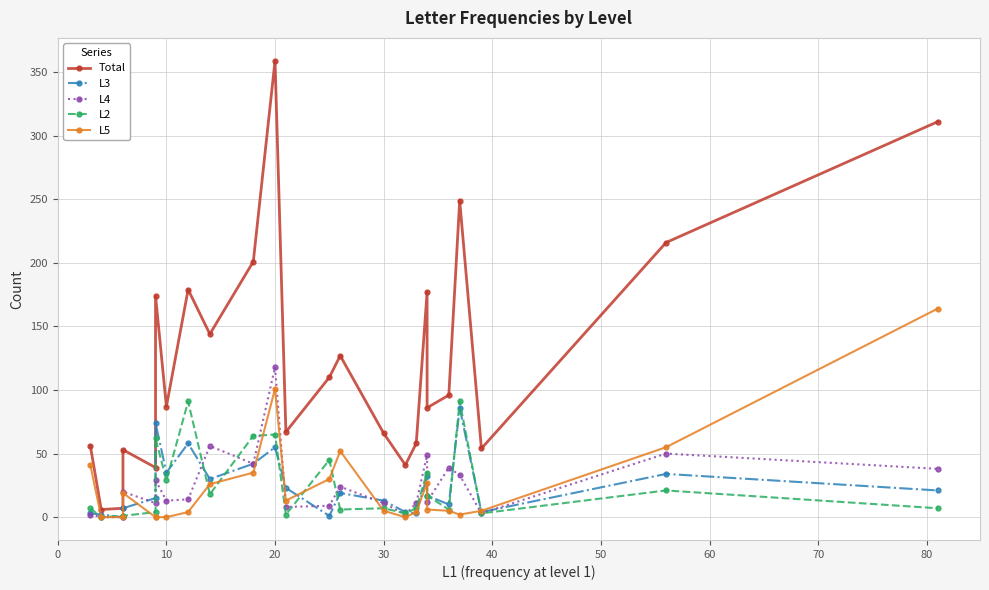

How many categories are shown in the chart?

24